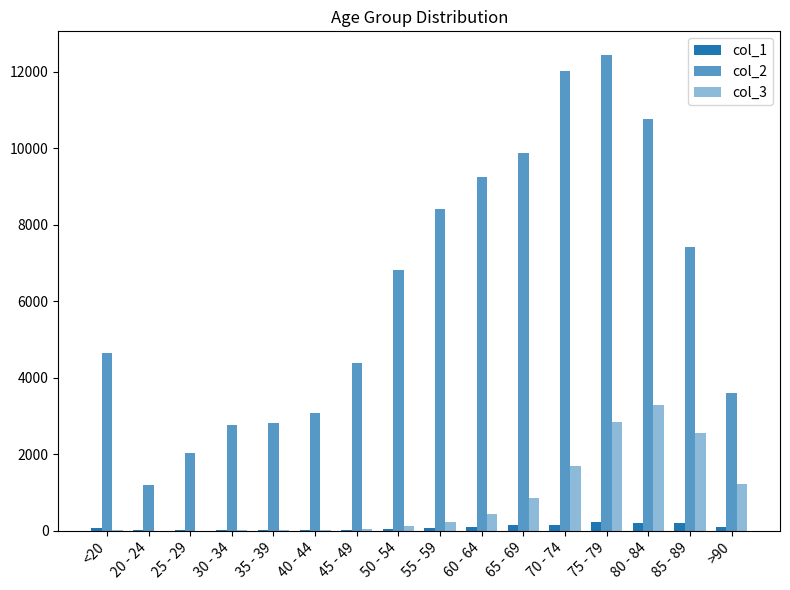

What is the highest value of the col_1 series?

220